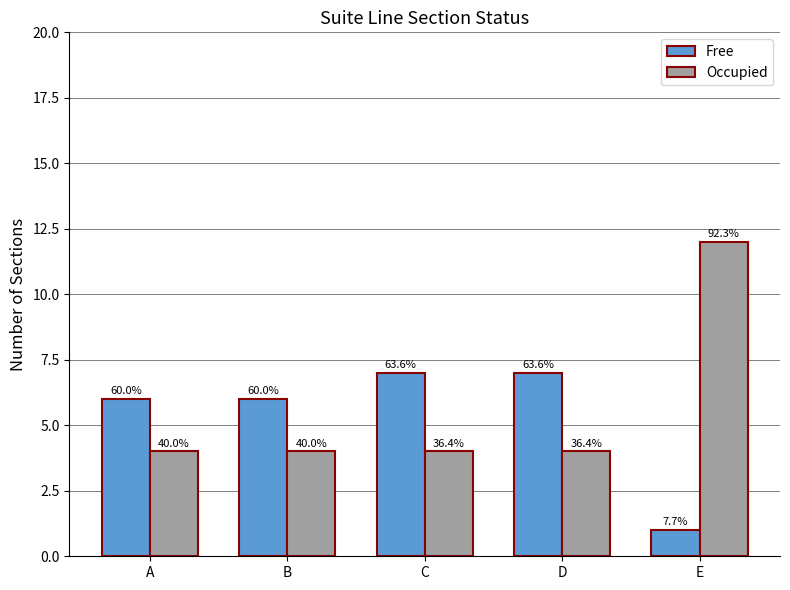

Is it true that Free equals 6 at B?

True